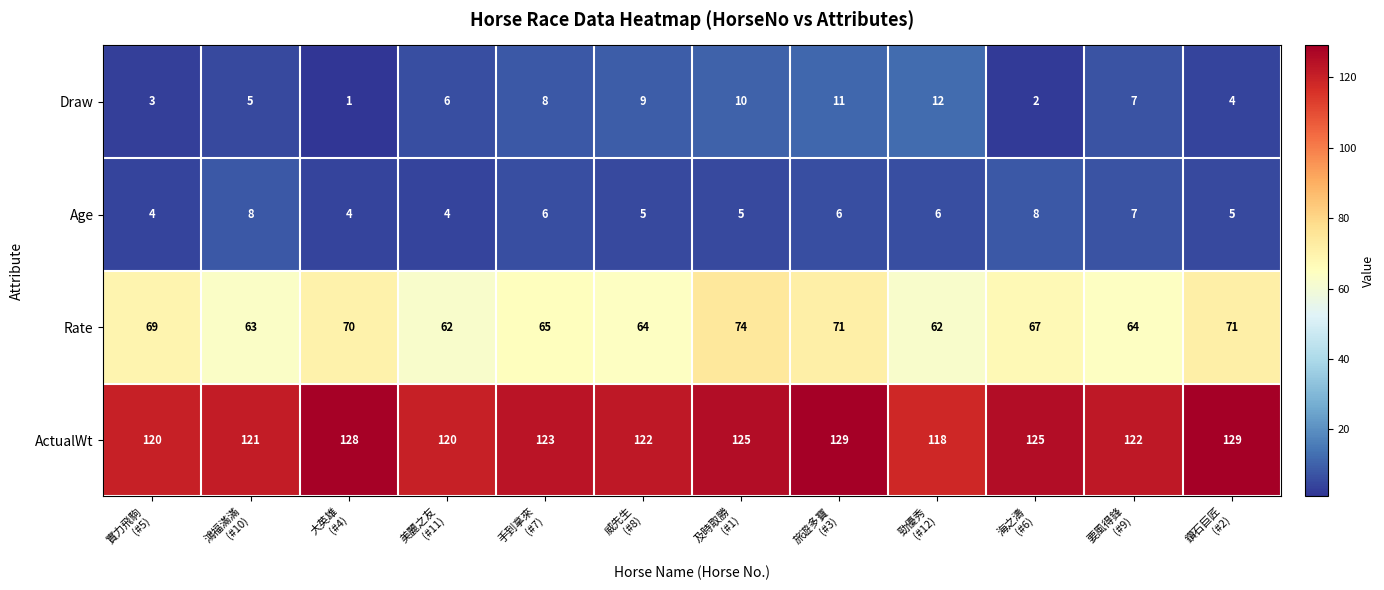

What is the difference between the highest and lowest values at 鑽石巨匠
(#2)?

125